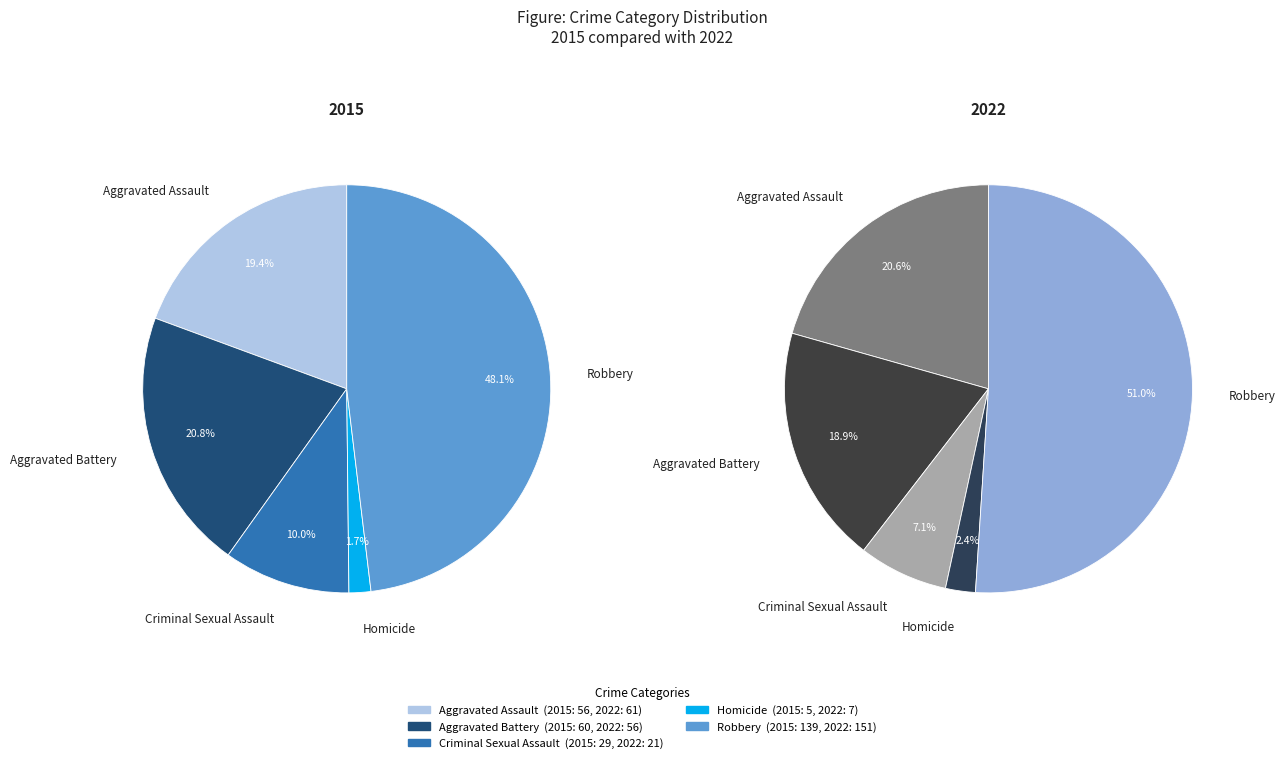

The Criminal Sexual Assault slice represents 7% of the pie. True or false?

True